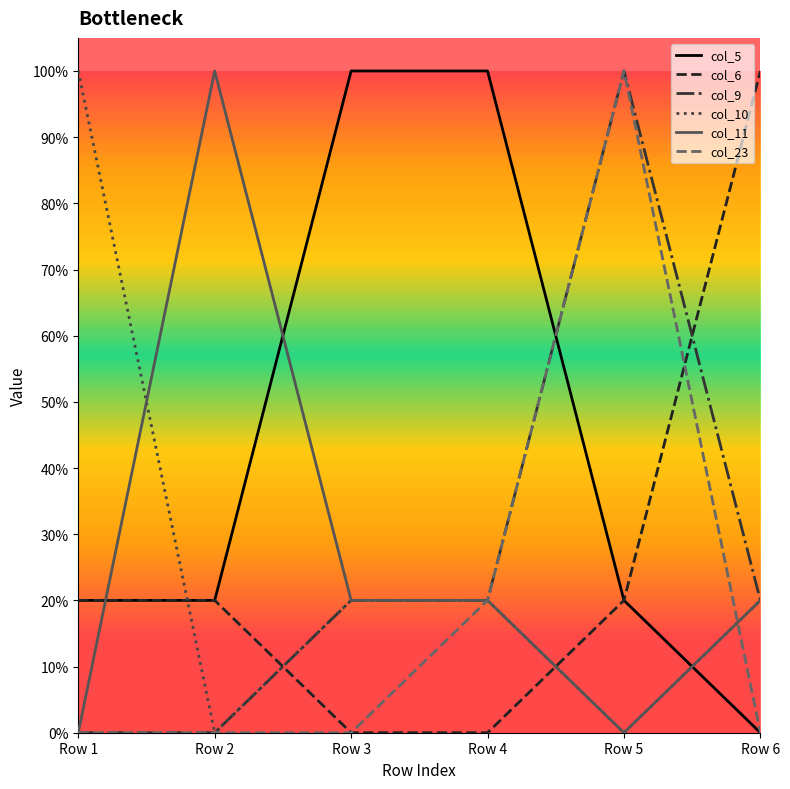

Reading left to right, extract all data points from this chart.

col_5: 0.2	0.2	1.0	1.0	0.2	0.0
col_6: 0.2	0.2	0.0	0.0	0.2	1.0
col_9: 0.0	0.0	0.2	0.2	1.0	0.2
col_10: 1.0	0.0	0.2	0.2	0.0	0.2
col_11: 0.0	1.0	0.2	0.2	0.0	0.2
col_23: 0.0	0.0	0.0	0.2	1.0	0.0